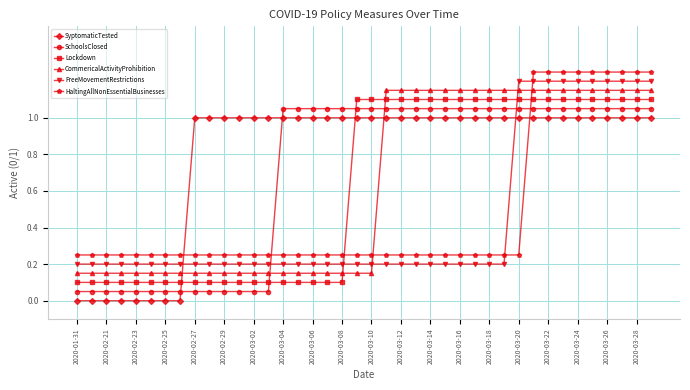

What is the difference between the second highest and minimum values in the CommericalActivityProhibition series?

1.0